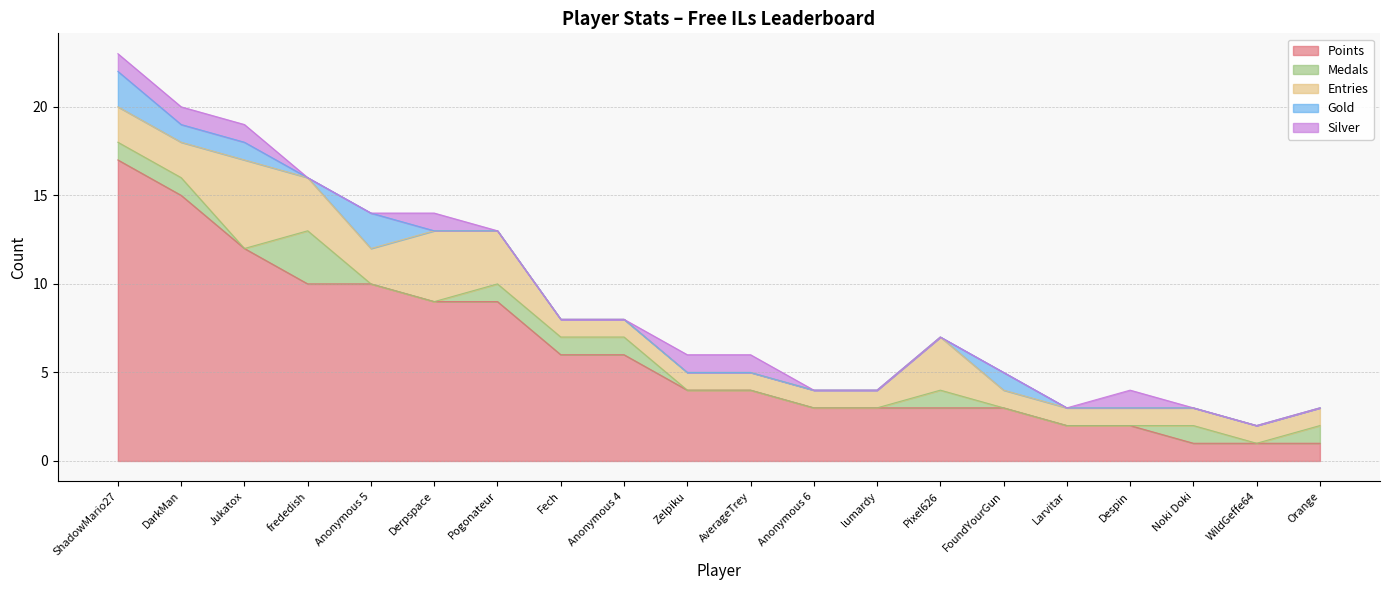

What value does the Entries series have at Larvitar?

1